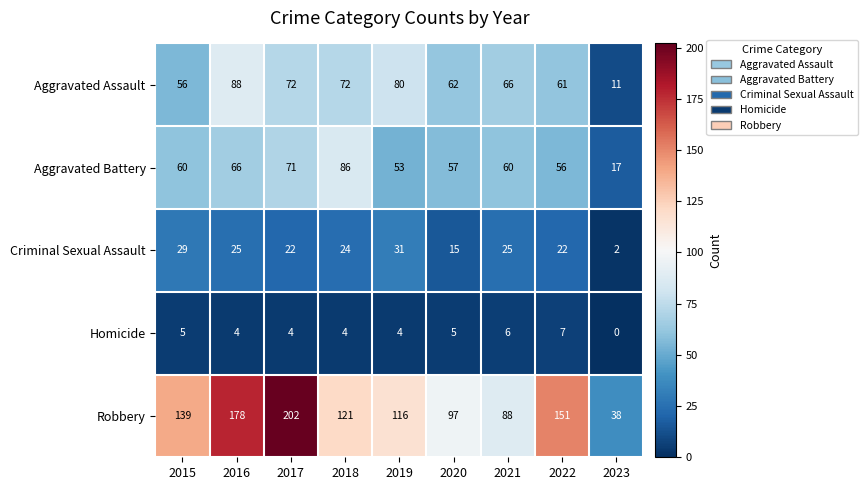

Which series has the largest total across all categories?

Robbery